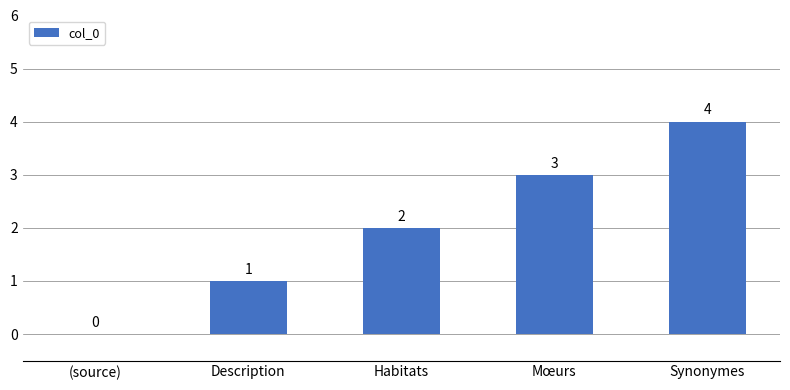

Are the bars horizontal?

No